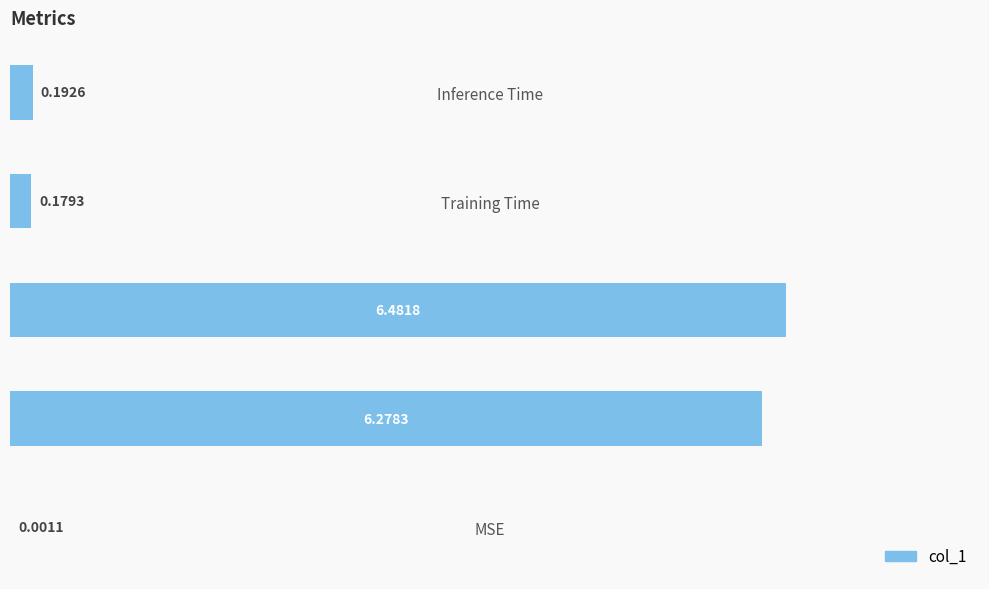

Which has a higher value, Inference Time or SMAPE?

SMAPE